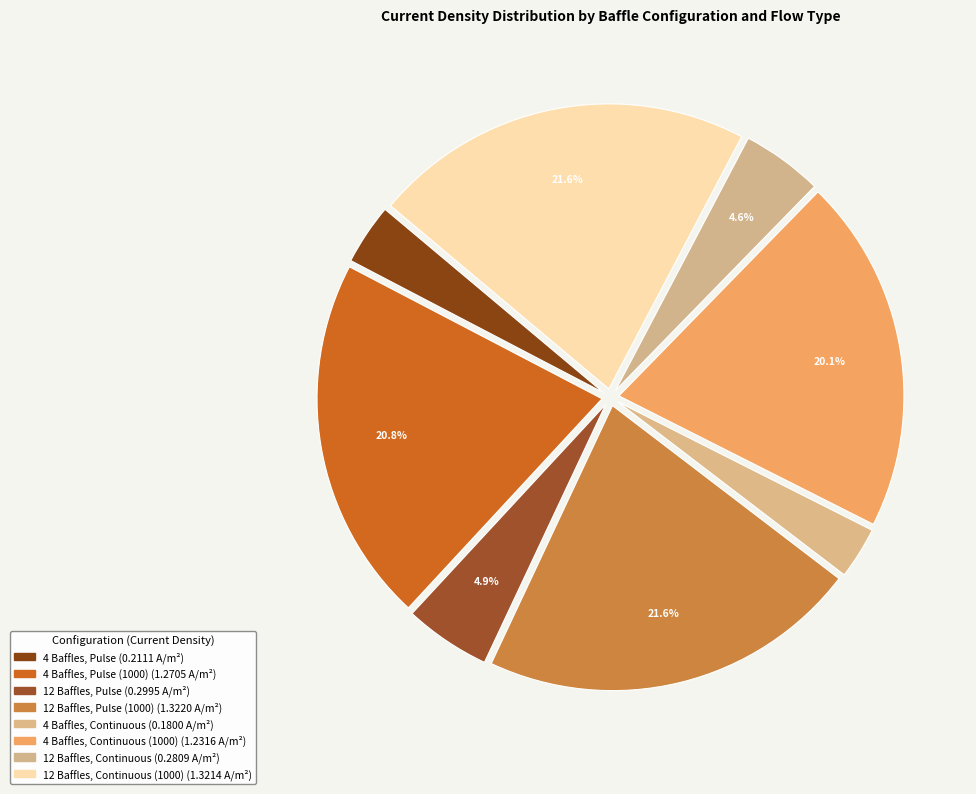

Rank the categories by value from lowest to highest.

4 Baffles, Continuous, 4 Baffles, Pulse, 12 Baffles, Continuous, 12 Baffles, Pulse, 4 Baffles, Continuous (1000), 4 Baffles, Pulse (1000), 12 Baffles, Continuous (1000), 12 Baffles, Pulse (1000)